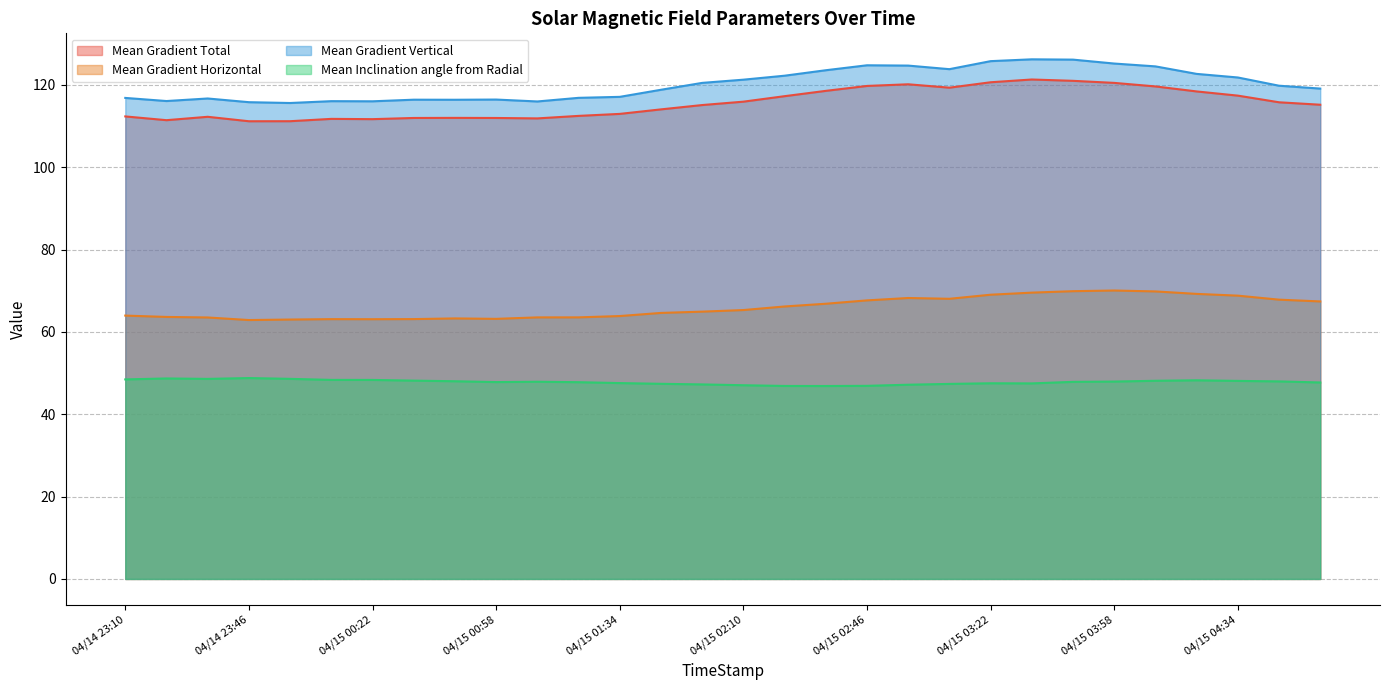

Rank the series by their maximum value, from lowest to highest.

Mean Inclination angle from Radial, Mean Gradient Horizontal, Mean Gradient Total, Mean Gradient Vertical